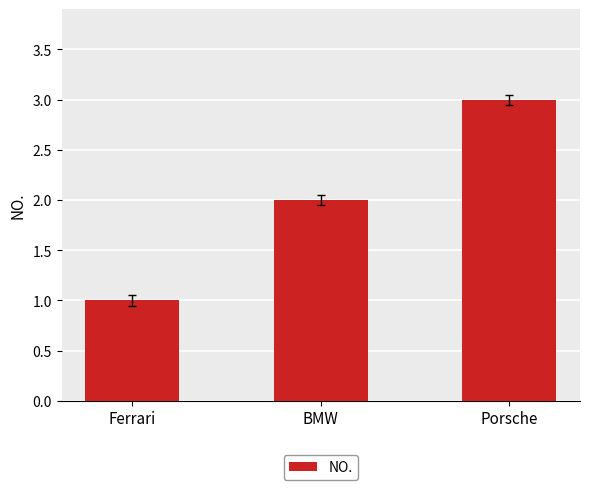

How many bars are there in total?

3